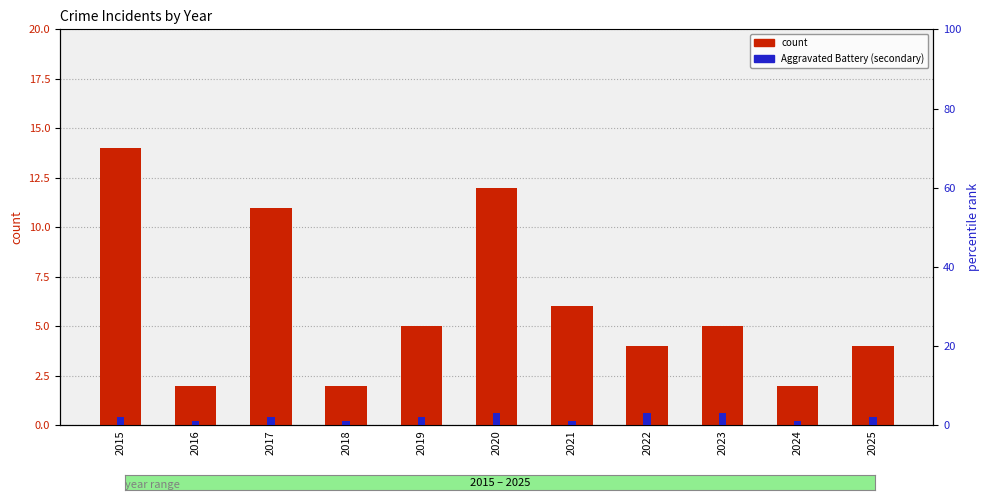

Does the chart contain stacked bars?

No